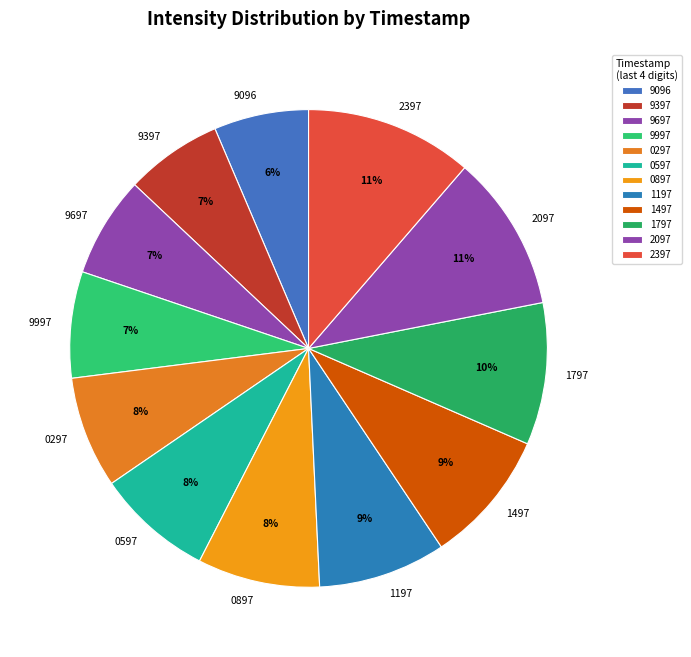

Is the sum of 1197 and 9397 greater than half?

No